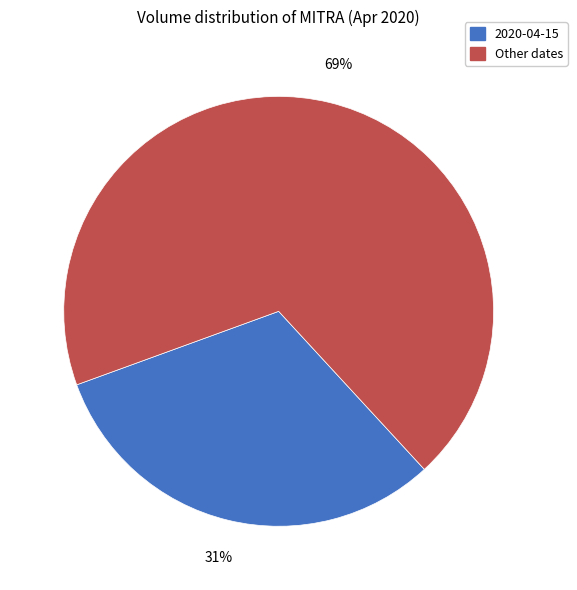

Is there a majority slice in this chart?

Yes